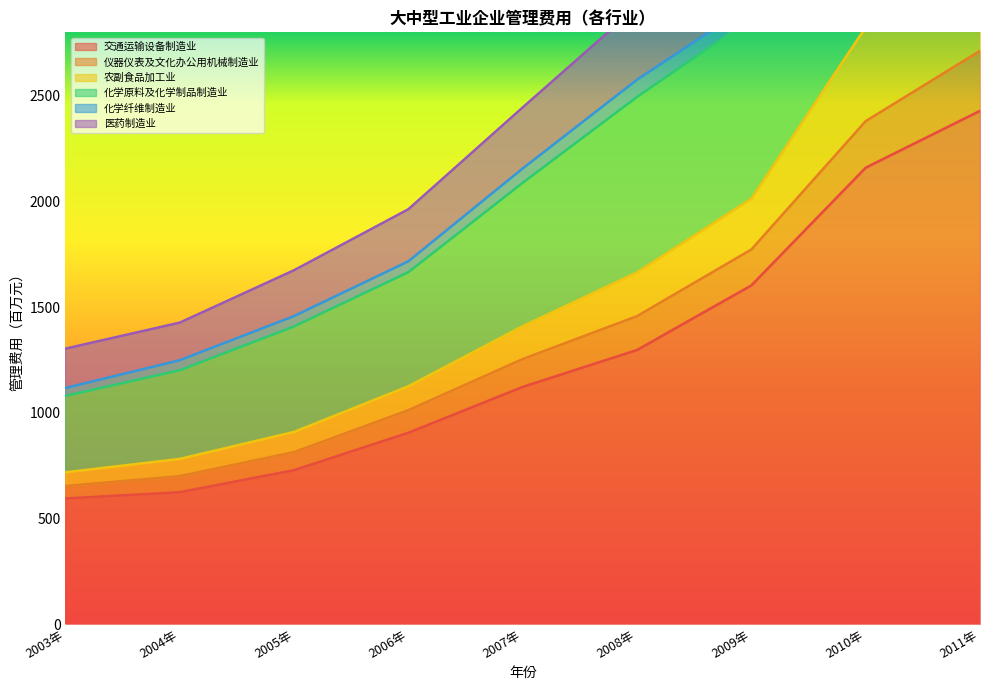

At how many categories does at least one series exceed 4337?

2